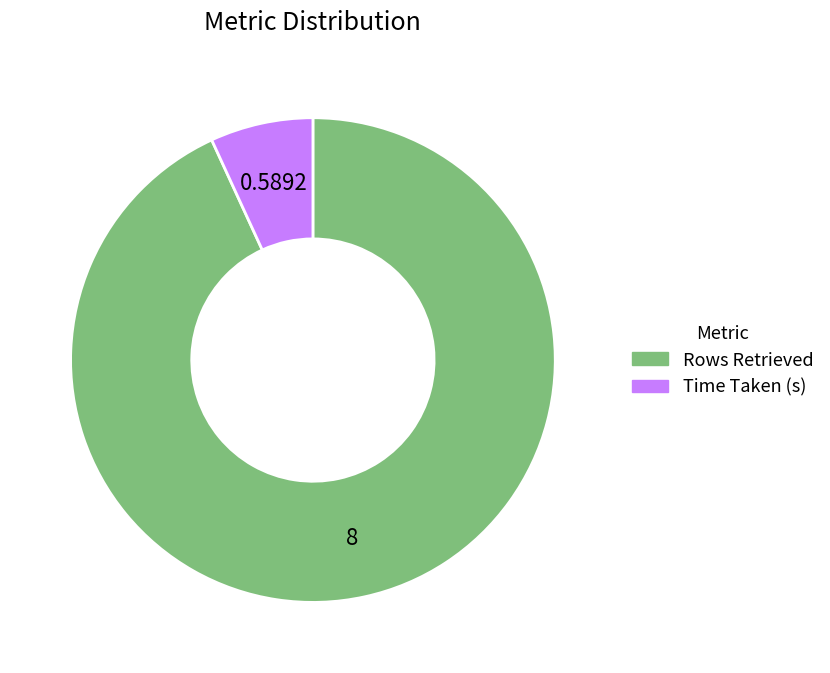

Count the number of slices in the pie.

2